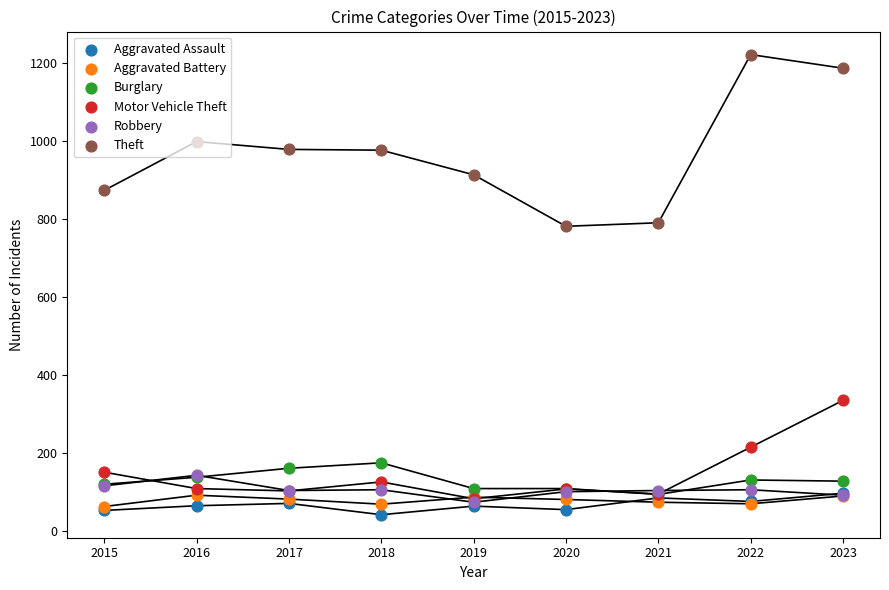

Which series contains the highest Y value?

Theft